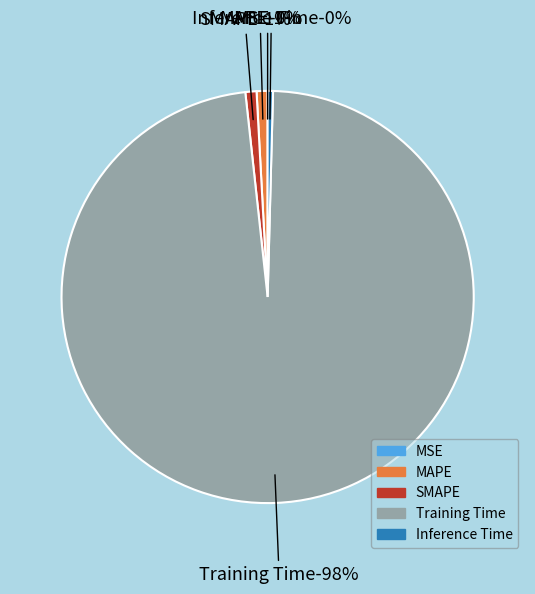

To the nearest percent, what portion does Training Time represent?

98%